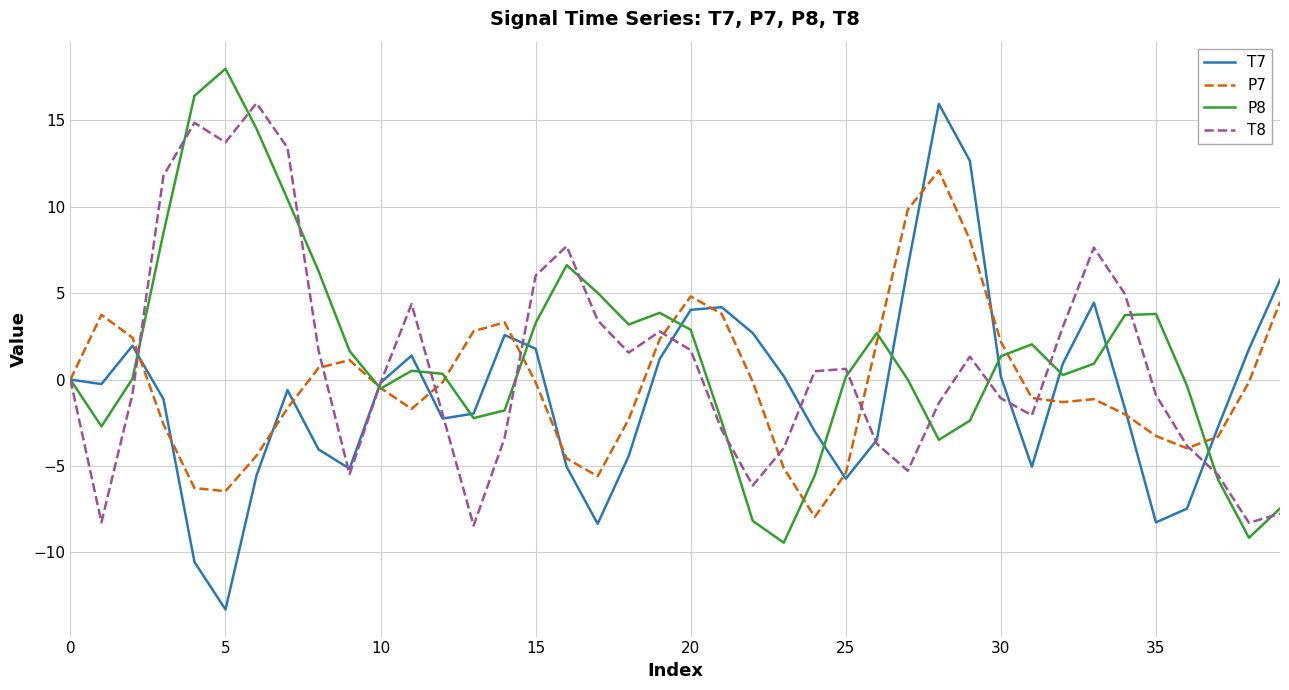

What is the minimum value for P8?

-9.4